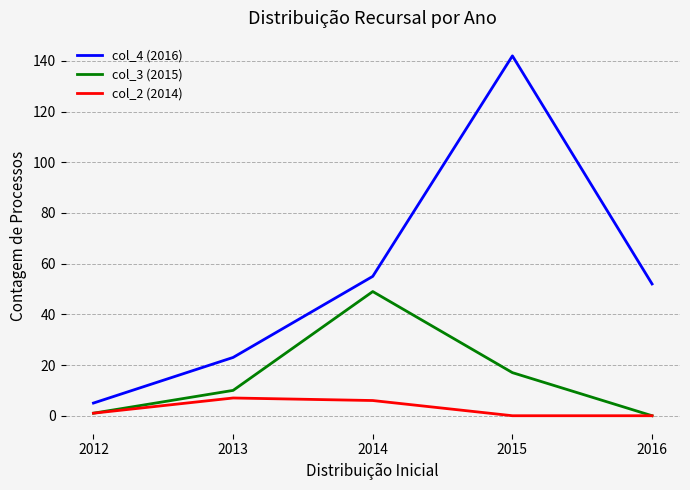

Reading left to right, transcribe all the data shown in this chart.

col_4 (2016): 5	23	55	142	52
col_3 (2015): 1	10	49	17	0
col_2 (2014): 1	7	6	0	0